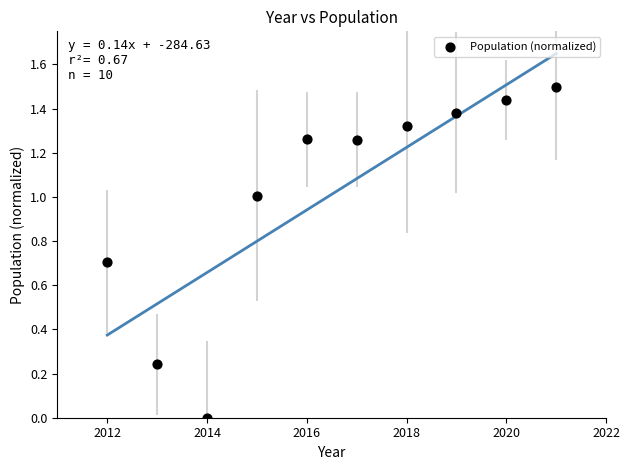

What is the range of Y values (max minus min)?

1.5